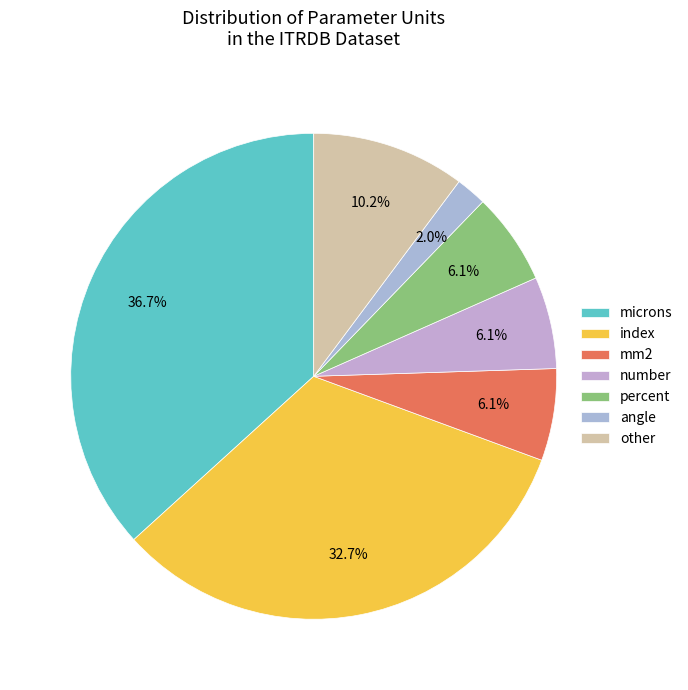

What percentage is the mm2 slice, to the nearest percent?

6%